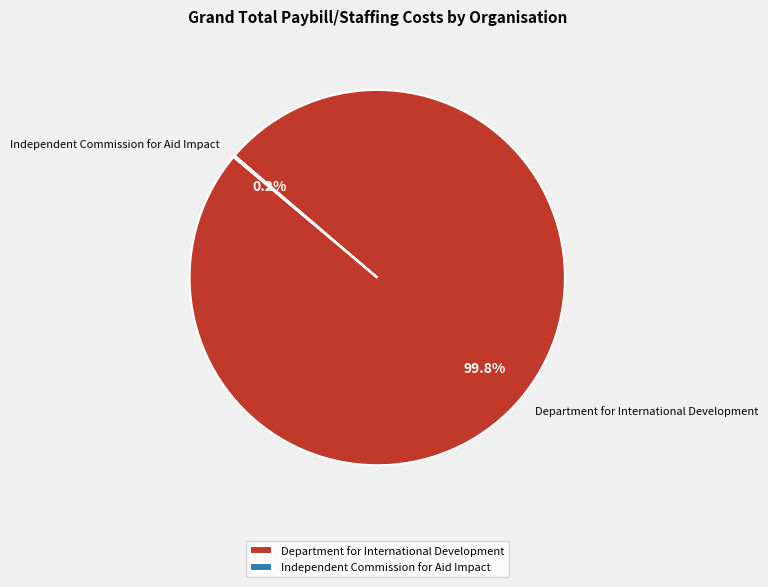

Which category has the biggest portion of the pie?

Department for International Development